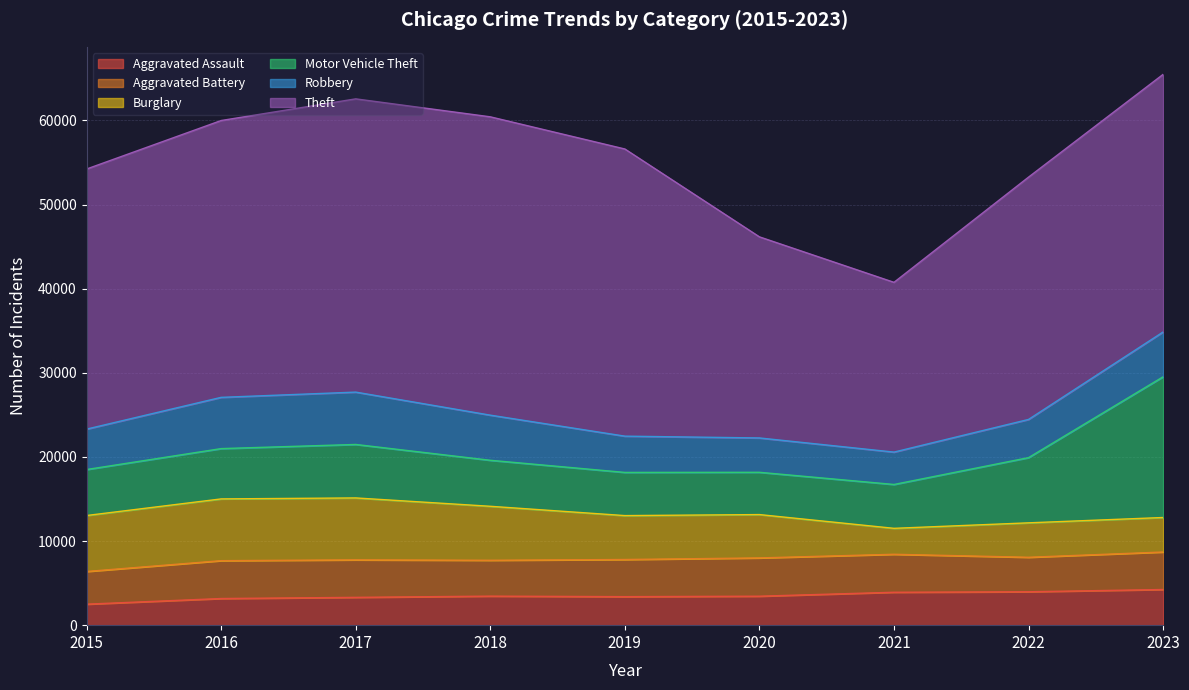

Is it true that Burglary equals 3084 at 2021?

True